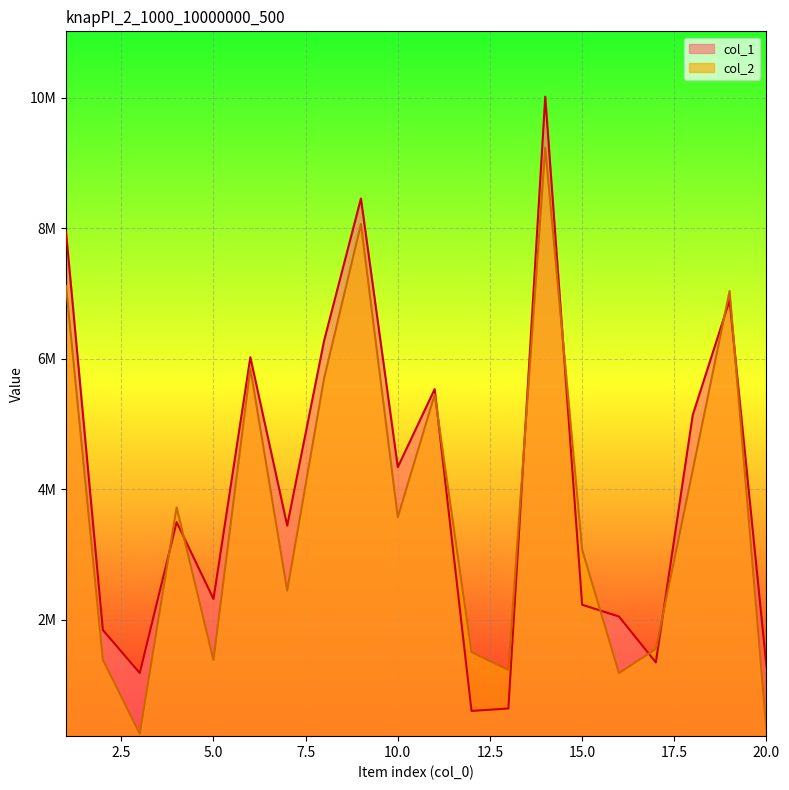

Does the chart display data point markers on the line(s)?

No